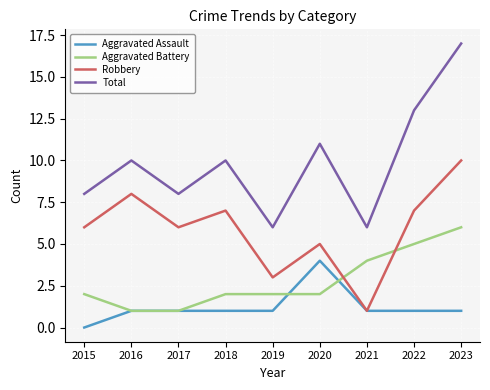

What is the sum of all Aggravated Assault values?

11